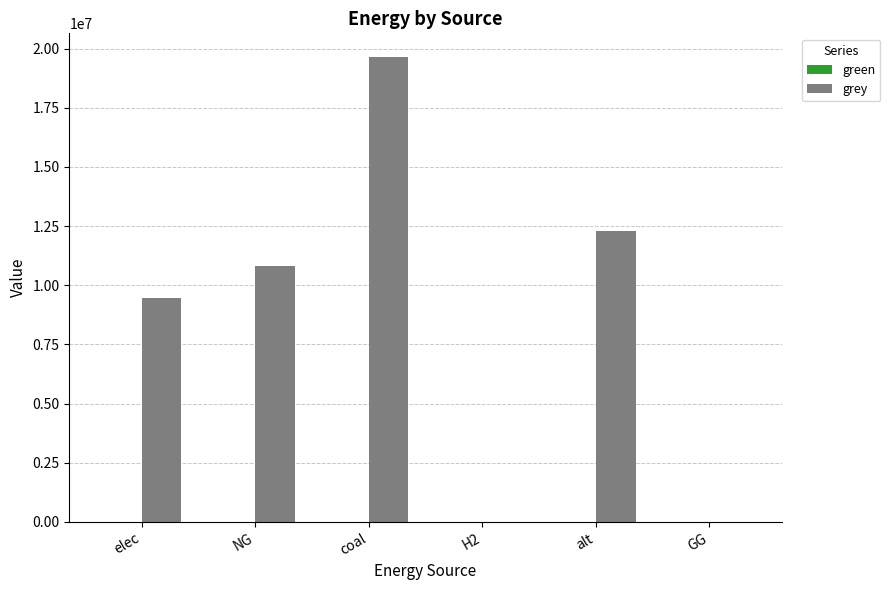

What is the sum of the values at coal and elec?

29118752.1